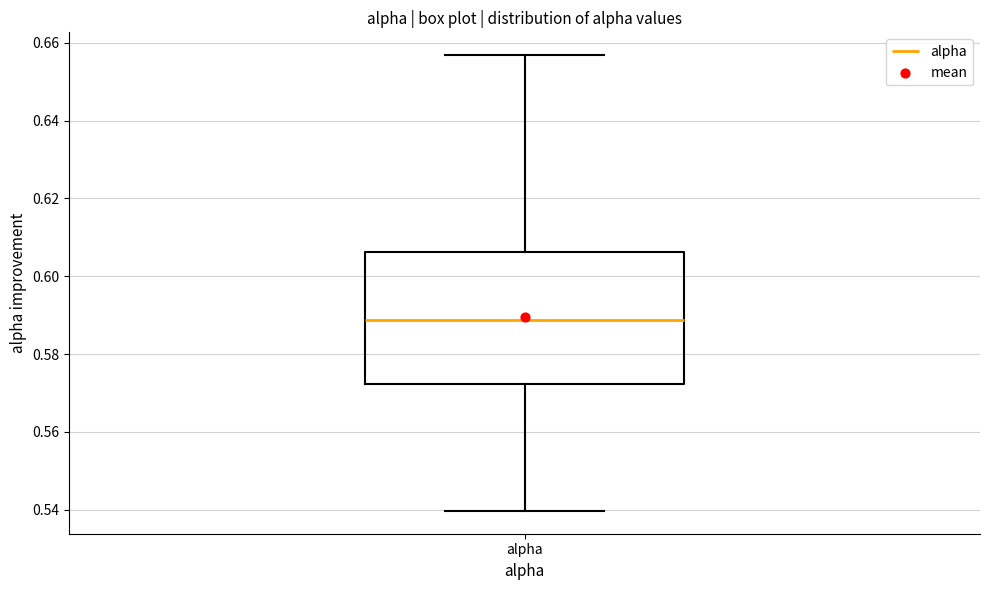

Transcribe this box plot: give where the median line is, the range the box spans, and where the two whiskers end, as read against the y-axis. The values are not printed on the chart, so give them approximately, as read against the axis.

median 0.588, box 0.572 to 0.606, whiskers 0.540 to 0.656